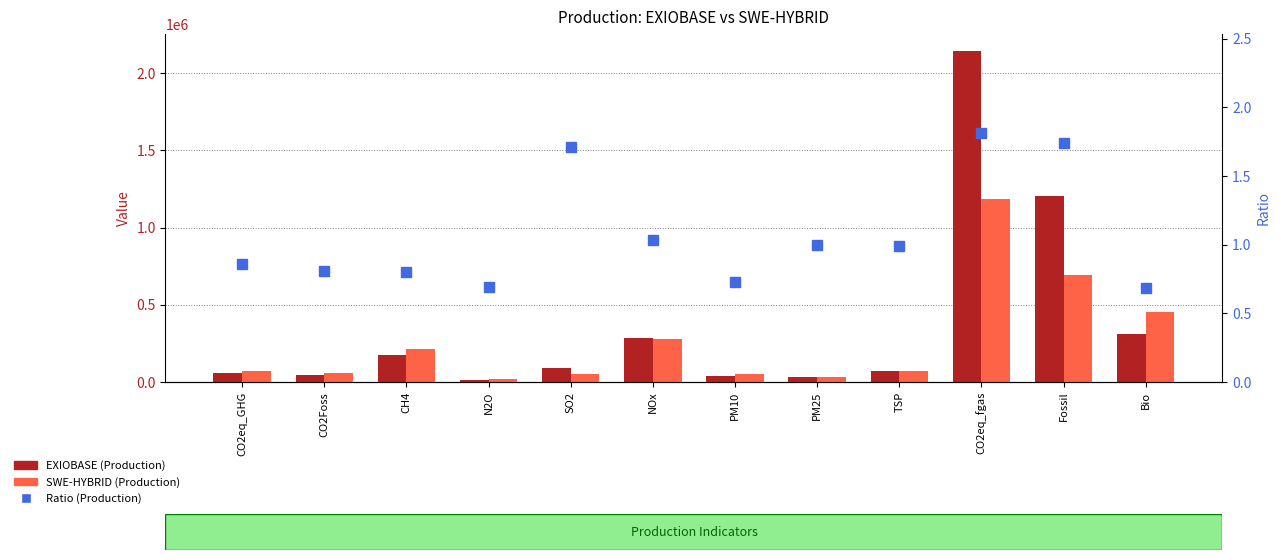

What is the total value across all series at CO2Foss?

103459.4